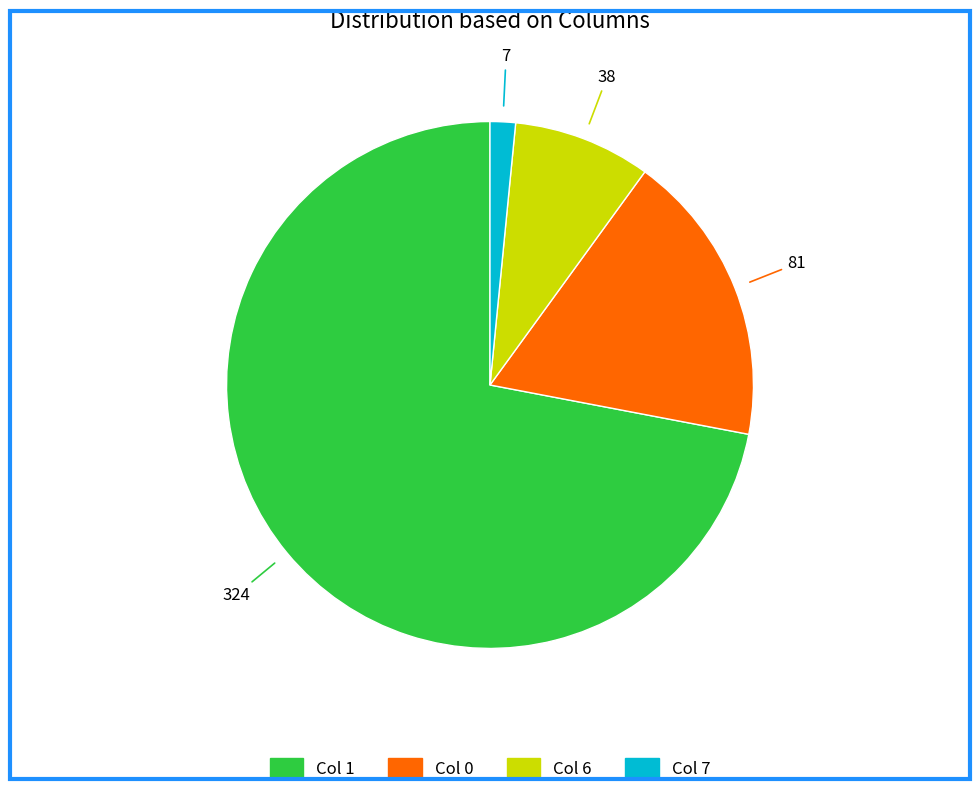

Is there a majority slice in this chart?

Yes